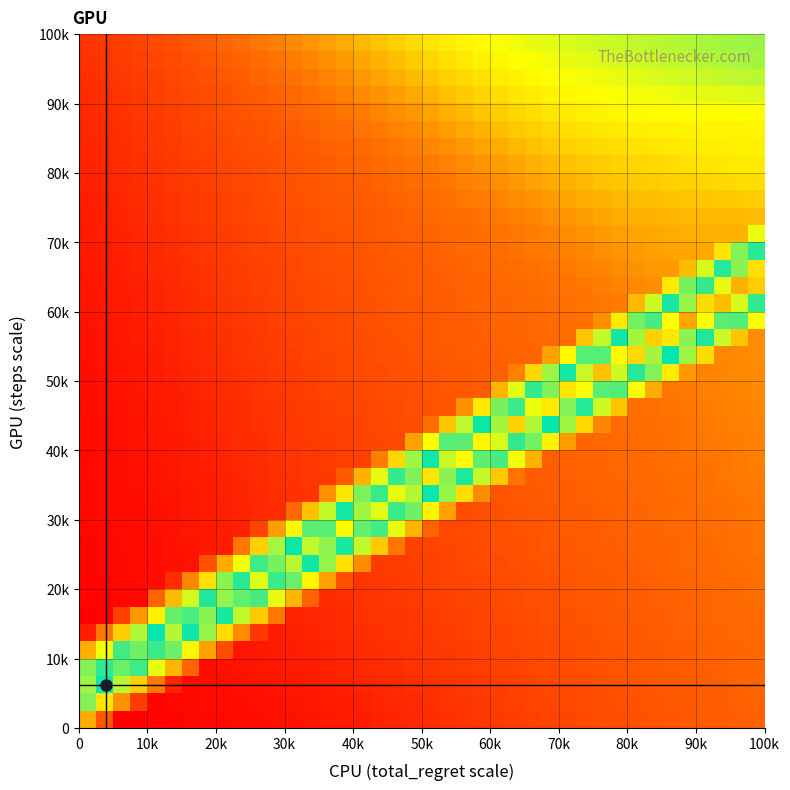

How many series are shown in this chart?

40